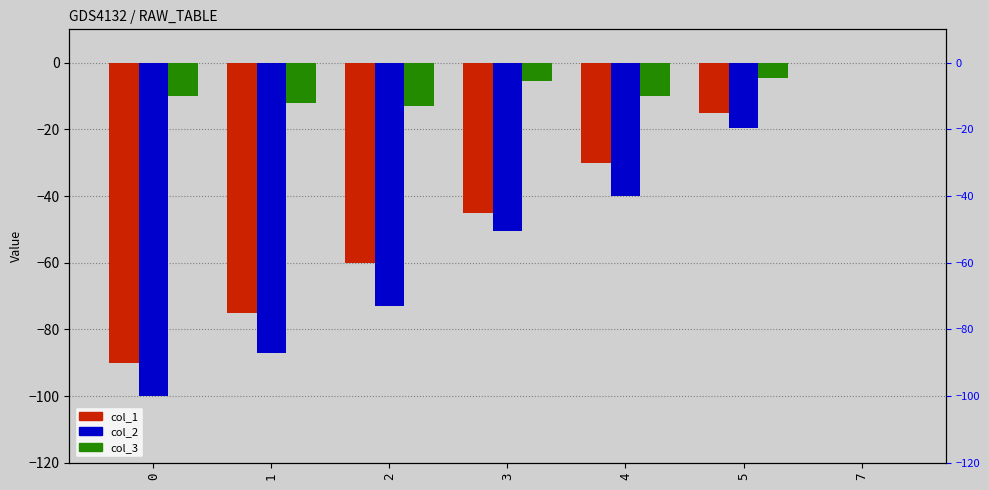

How many negative values does the col_1 series have?

6